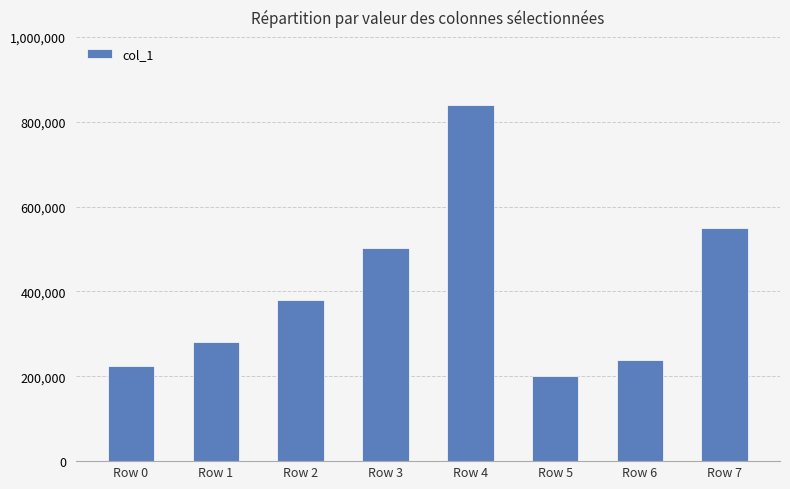

Rank the categories by value from lowest to highest.

Row 5, Row 0, Row 6, Row 1, Row 2, Row 3, Row 7, Row 4